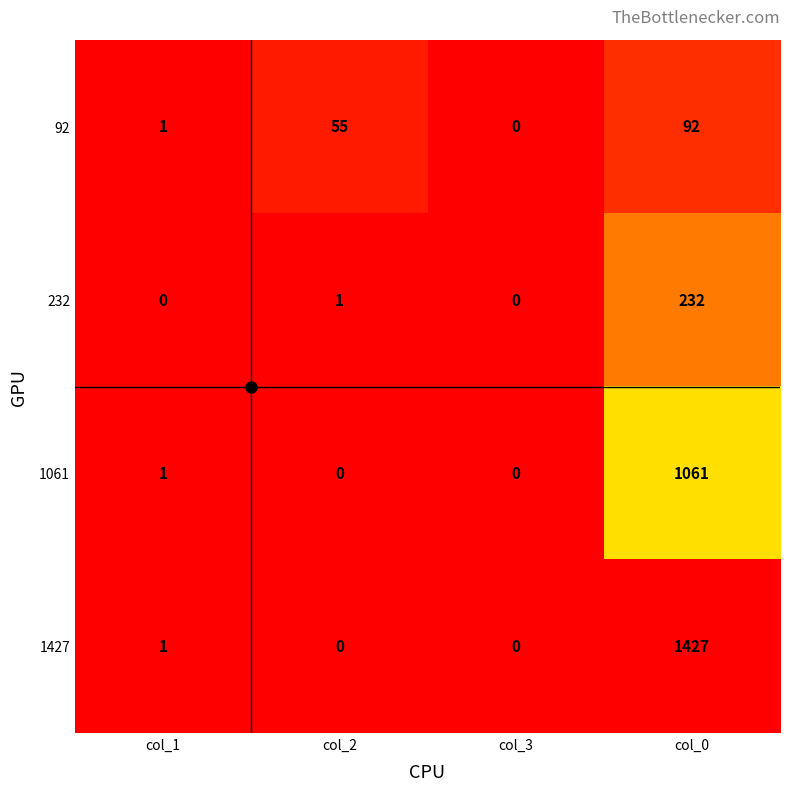

What is the difference between the 1427 values at col_0 and col_3?

1427